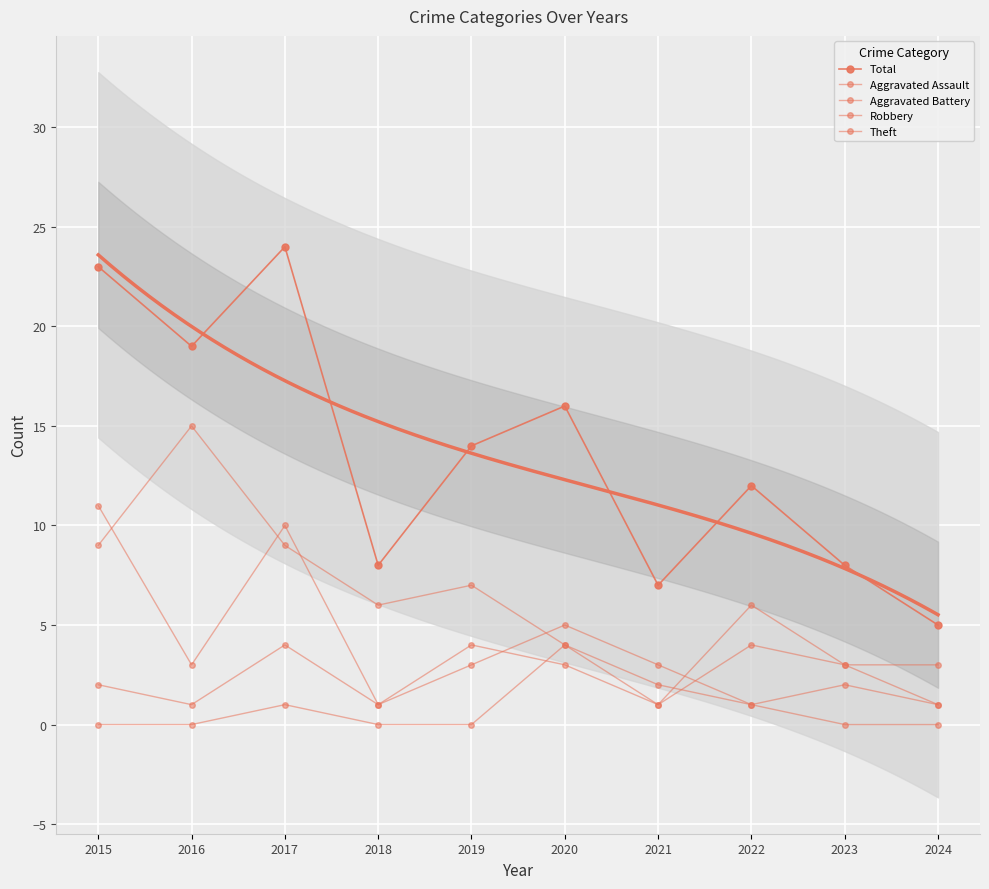

Which series has the largest range (max minus min)?

Total